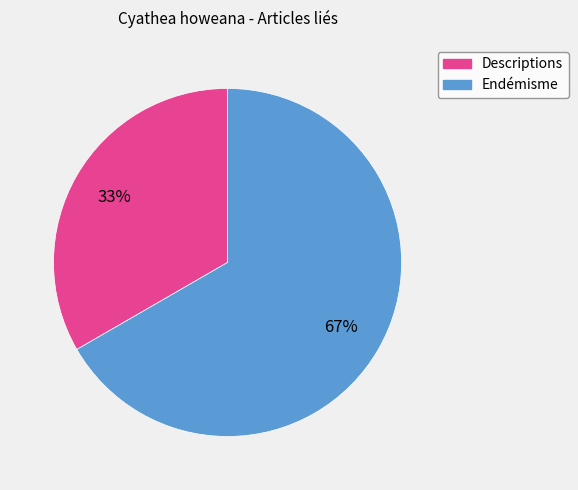

Rank the categories by value from lowest to highest.

Descriptions, Endémisme